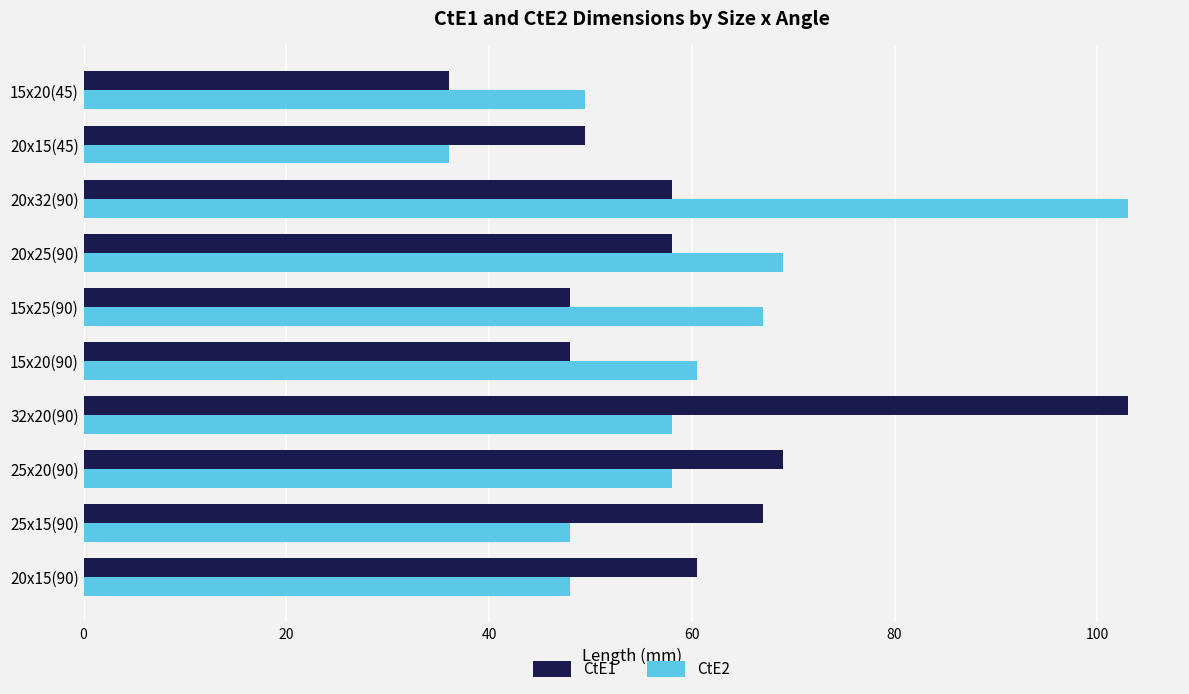

What is the difference between the CtE1 values at 25x15(90) and 20x25(90)?

9.0